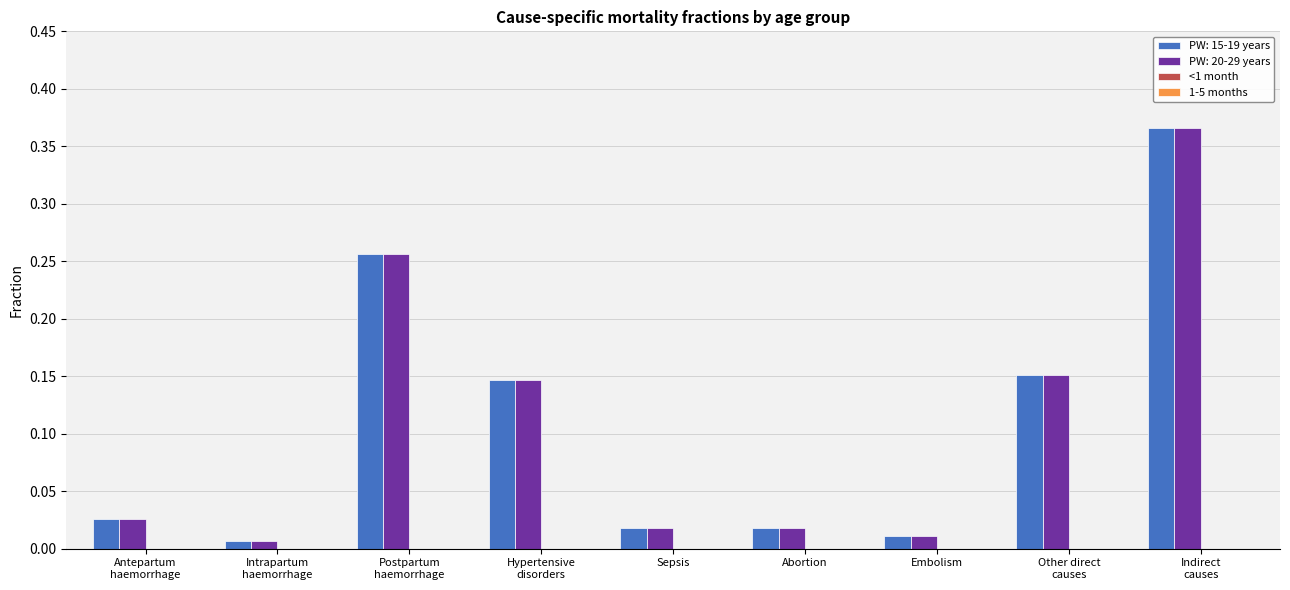

What is the sum of all PW: 20-29 years values?

1.0